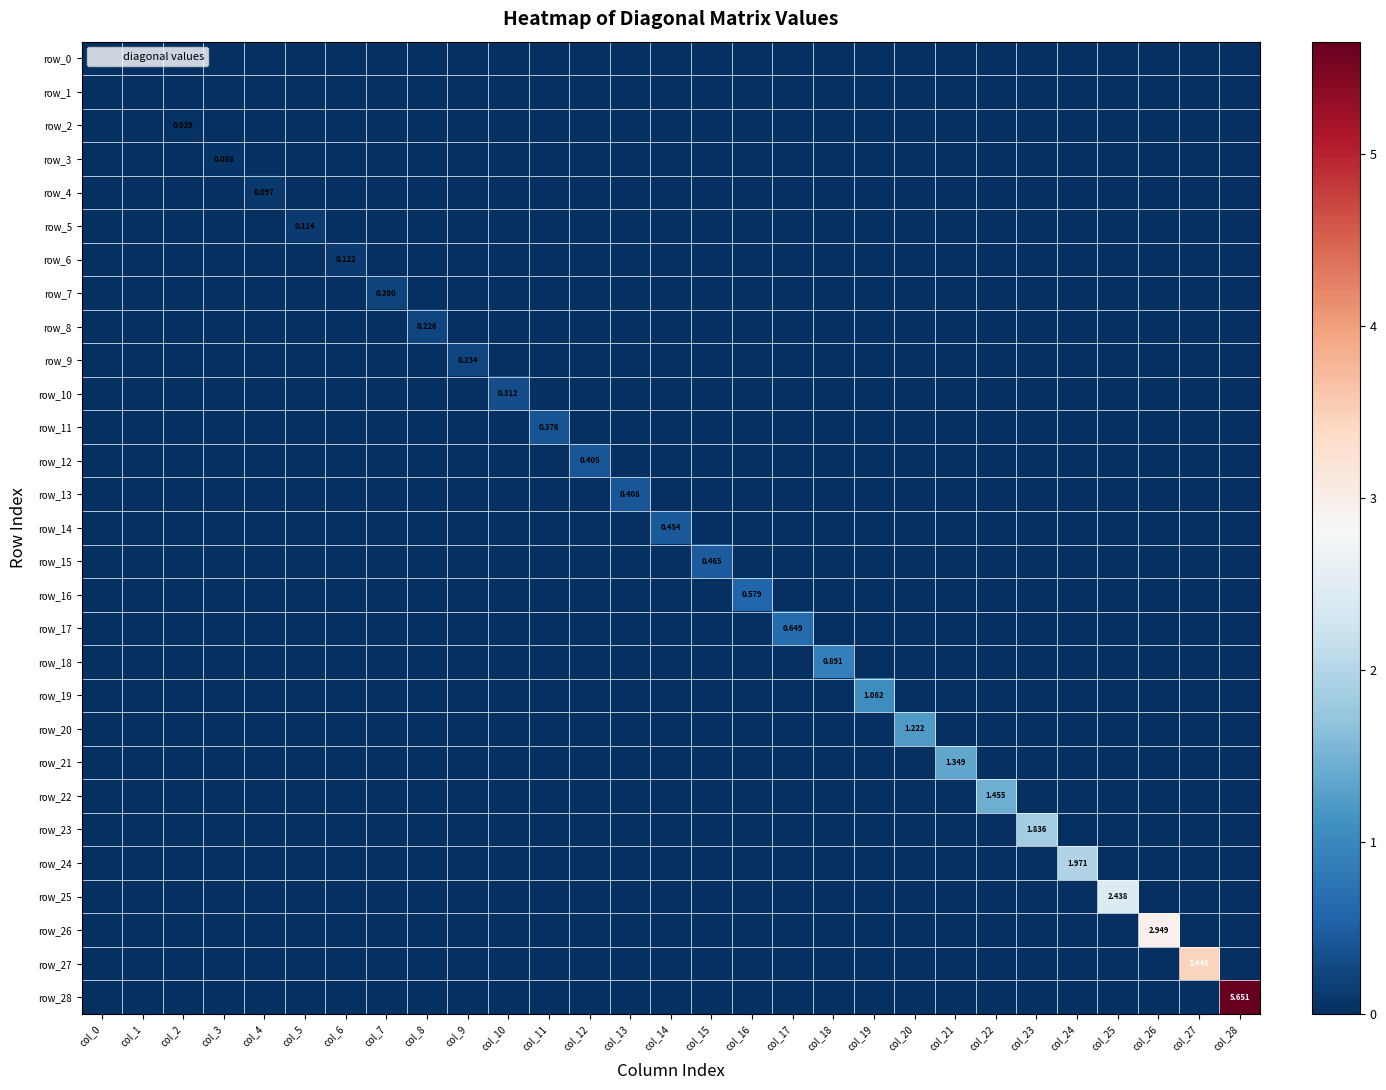

Reading left to right, extract all data points from this chart.

row_0: col_0=0.0	col_1=0.0	col_2=0.0	col_3=0.0	col_4=0.0	col_5=0.0	col_6=0.0	col_7=0.0	col_8=0.0	col_9=0.0	col_10=0.0	col_11=0.0	col_12=0.0	col_13=0.0	col_14=0.0	col_15=0.0	col_16=0.0	col_17=0.0	col_18=0.0	col_19=0.0	col_20=0.0	col_21=0.0	col_22=0.0	col_23=0.0	col_24=0.0	col_25=0.0	col_26=0.0	col_27=0.0	col_28=0.0
row_1: col_0=0.0	col_1=0.0	col_2=0.0	col_3=0.0	col_4=0.0	col_5=0.0	col_6=0.0	col_7=0.0	col_8=0.0	col_9=0.0	col_10=0.0	col_11=0.0	col_12=0.0	col_13=0.0	col_14=0.0	col_15=0.0	col_16=0.0	col_17=0.0	col_18=0.0	col_19=0.0	col_20=0.0	col_21=0.0	col_22=0.0	col_23=0.0	col_24=0.0	col_25=0.0	col_26=0.0	col_27=0.0	col_28=0.0
row_2: col_0=0.0	col_1=0.0	col_2=0.0	col_3=0.0	col_4=0.0	col_5=0.0	col_6=0.0	col_7=0.0	col_8=0.0	col_9=0.0	col_10=0.0	col_11=0.0	col_12=0.0	col_13=0.0	col_14=0.0	col_15=0.0	col_16=0.0	col_17=0.0	col_18=0.0	col_19=0.0	col_20=0.0	col_21=0.0	col_22=0.0	col_23=0.0	col_24=0.0	col_25=0.0	col_26=0.0	col_27=0.0	col_28=0.0
row_3: col_0=0.0	col_1=0.0	col_2=0.0	col_3=0.1	col_4=0.0	col_5=0.0	col_6=0.0	col_7=0.0	col_8=0.0	col_9=0.0	col_10=0.0	col_11=0.0	col_12=0.0	col_13=0.0	col_14=0.0	col_15=0.0	col_16=0.0	col_17=0.0	col_18=0.0	col_19=0.0	col_20=0.0	col_21=0.0	col_22=0.0	col_23=0.0	col_24=0.0	col_25=0.0	col_26=0.0	col_27=0.0	col_28=0.0
row_4: col_0=0.0	col_1=0.0	col_2=0.0	col_3=0.0	col_4=0.1	col_5=0.0	col_6=0.0	col_7=0.0	col_8=0.0	col_9=0.0	col_10=0.0	col_11=0.0	col_12=0.0	col_13=0.0	col_14=0.0	col_15=0.0	col_16=0.0	col_17=0.0	col_18=0.0	col_19=0.0	col_20=0.0	col_21=0.0	col_22=0.0	col_23=0.0	col_24=0.0	col_25=0.0	col_26=0.0	col_27=0.0	col_28=0.0
row_5: col_0=0.0	col_1=0.0	col_2=0.0	col_3=0.0	col_4=0.0	col_5=0.1	col_6=0.0	col_7=0.0	col_8=0.0	col_9=0.0	col_10=0.0	col_11=0.0	col_12=0.0	col_13=0.0	col_14=0.0	col_15=0.0	col_16=0.0	col_17=0.0	col_18=0.0	col_19=0.0	col_20=0.0	col_21=0.0	col_22=0.0	col_23=0.0	col_24=0.0	col_25=0.0	col_26=0.0	col_27=0.0	col_28=0.0
row_6: col_0=0.0	col_1=0.0	col_2=0.0	col_3=0.0	col_4=0.0	col_5=0.0	col_6=0.1	col_7=0.0	col_8=0.0	col_9=0.0	col_10=0.0	col_11=0.0	col_12=0.0	col_13=0.0	col_14=0.0	col_15=0.0	col_16=0.0	col_17=0.0	col_18=0.0	col_19=0.0	col_20=0.0	col_21=0.0	col_22=0.0	col_23=0.0	col_24=0.0	col_25=0.0	col_26=0.0	col_27=0.0	col_28=0.0
row_7: col_0=0.0	col_1=0.0	col_2=0.0	col_3=0.0	col_4=0.0	col_5=0.0	col_6=0.0	col_7=0.2	col_8=0.0	col_9=0.0	col_10=0.0	col_11=0.0	col_12=0.0	col_13=0.0	col_14=0.0	col_15=0.0	col_16=0.0	col_17=0.0	col_18=0.0	col_19=0.0	col_20=0.0	col_21=0.0	col_22=0.0	col_23=0.0	col_24=0.0	col_25=0.0	col_26=0.0	col_27=0.0	col_28=0.0
row_8: col_0=0.0	col_1=0.0	col_2=0.0	col_3=0.0	col_4=0.0	col_5=0.0	col_6=0.0	col_7=0.0	col_8=0.2	col_9=0.0	col_10=0.0	col_11=0.0	col_12=0.0	col_13=0.0	col_14=0.0	col_15=0.0	col_16=0.0	col_17=0.0	col_18=0.0	col_19=0.0	col_20=0.0	col_21=0.0	col_22=0.0	col_23=0.0	col_24=0.0	col_25=0.0	col_26=0.0	col_27=0.0	col_28=0.0
row_9: col_0=0.0	col_1=0.0	col_2=0.0	col_3=0.0	col_4=0.0	col_5=0.0	col_6=0.0	col_7=0.0	col_8=0.0	col_9=0.2	col_10=0.0	col_11=0.0	col_12=0.0	col_13=0.0	col_14=0.0	col_15=0.0	col_16=0.0	col_17=0.0	col_18=0.0	col_19=0.0	col_20=0.0	col_21=0.0	col_22=0.0	col_23=0.0	col_24=0.0	col_25=0.0	col_26=0.0	col_27=0.0	col_28=0.0
row_10: col_0=0.0	col_1=0.0	col_2=0.0	col_3=0.0	col_4=0.0	col_5=0.0	col_6=0.0	col_7=0.0	col_8=0.0	col_9=0.0	col_10=0.3	col_11=0.0	col_12=0.0	col_13=0.0	col_14=0.0	col_15=0.0	col_16=0.0	col_17=0.0	col_18=0.0	col_19=0.0	col_20=0.0	col_21=0.0	col_22=0.0	col_23=0.0	col_24=0.0	col_25=0.0	col_26=0.0	col_27=0.0	col_28=0.0
row_11: col_0=0.0	col_1=0.0	col_2=0.0	col_3=0.0	col_4=0.0	col_5=0.0	col_6=0.0	col_7=0.0	col_8=0.0	col_9=0.0	col_10=0.0	col_11=0.4	col_12=0.0	col_13=0.0	col_14=0.0	col_15=0.0	col_16=0.0	col_17=0.0	col_18=0.0	col_19=0.0	col_20=0.0	col_21=0.0	col_22=0.0	col_23=0.0	col_24=0.0	col_25=0.0	col_26=0.0	col_27=0.0	col_28=0.0
row_12: col_0=0.0	col_1=0.0	col_2=0.0	col_3=0.0	col_4=0.0	col_5=0.0	col_6=0.0	col_7=0.0	col_8=0.0	col_9=0.0	col_10=0.0	col_11=0.0	col_12=0.4	col_13=0.0	col_14=0.0	col_15=0.0	col_16=0.0	col_17=0.0	col_18=0.0	col_19=0.0	col_20=0.0	col_21=0.0	col_22=0.0	col_23=0.0	col_24=0.0	col_25=0.0	col_26=0.0	col_27=0.0	col_28=0.0
row_13: col_0=0.0	col_1=0.0	col_2=0.0	col_3=0.0	col_4=0.0	col_5=0.0	col_6=0.0	col_7=0.0	col_8=0.0	col_9=0.0	col_10=0.0	col_11=0.0	col_12=0.0	col_13=0.4	col_14=0.0	col_15=0.0	col_16=0.0	col_17=0.0	col_18=0.0	col_19=0.0	col_20=0.0	col_21=0.0	col_22=0.0	col_23=0.0	col_24=0.0	col_25=0.0	col_26=0.0	col_27=0.0	col_28=0.0
row_14: col_0=0.0	col_1=0.0	col_2=0.0	col_3=0.0	col_4=0.0	col_5=0.0	col_6=0.0	col_7=0.0	col_8=0.0	col_9=0.0	col_10=0.0	col_11=0.0	col_12=0.0	col_13=0.0	col_14=0.5	col_15=0.0	col_16=0.0	col_17=0.0	col_18=0.0	col_19=0.0	col_20=0.0	col_21=0.0	col_22=0.0	col_23=0.0	col_24=0.0	col_25=0.0	col_26=0.0	col_27=0.0	col_28=0.0
row_15: col_0=0.0	col_1=0.0	col_2=0.0	col_3=0.0	col_4=0.0	col_5=0.0	col_6=0.0	col_7=0.0	col_8=0.0	col_9=0.0	col_10=0.0	col_11=0.0	col_12=0.0	col_13=0.0	col_14=0.0	col_15=0.5	col_16=0.0	col_17=0.0	col_18=0.0	col_19=0.0	col_20=0.0	col_21=0.0	col_22=0.0	col_23=0.0	col_24=0.0	col_25=0.0	col_26=0.0	col_27=0.0	col_28=0.0
row_16: col_0=0.0	col_1=0.0	col_2=0.0	col_3=0.0	col_4=0.0	col_5=0.0	col_6=0.0	col_7=0.0	col_8=0.0	col_9=0.0	col_10=0.0	col_11=0.0	col_12=0.0	col_13=0.0	col_14=0.0	col_15=0.0	col_16=0.6	col_17=0.0	col_18=0.0	col_19=0.0	col_20=0.0	col_21=0.0	col_22=0.0	col_23=0.0	col_24=0.0	col_25=0.0	col_26=0.0	col_27=0.0	col_28=0.0
row_17: col_0=0.0	col_1=0.0	col_2=0.0	col_3=0.0	col_4=0.0	col_5=0.0	col_6=0.0	col_7=0.0	col_8=0.0	col_9=0.0	col_10=0.0	col_11=0.0	col_12=0.0	col_13=0.0	col_14=0.0	col_15=0.0	col_16=0.0	col_17=0.6	col_18=0.0	col_19=0.0	col_20=0.0	col_21=0.0	col_22=0.0	col_23=0.0	col_24=0.0	col_25=0.0	col_26=0.0	col_27=0.0	col_28=0.0
row_18: col_0=0.0	col_1=0.0	col_2=0.0	col_3=0.0	col_4=0.0	col_5=0.0	col_6=0.0	col_7=0.0	col_8=0.0	col_9=0.0	col_10=0.0	col_11=0.0	col_12=0.0	col_13=0.0	col_14=0.0	col_15=0.0	col_16=0.0	col_17=0.0	col_18=0.9	col_19=0.0	col_20=0.0	col_21=0.0	col_22=0.0	col_23=0.0	col_24=0.0	col_25=0.0	col_26=0.0	col_27=0.0	col_28=0.0
row_19: col_0=0.0	col_1=0.0	col_2=0.0	col_3=0.0	col_4=0.0	col_5=0.0	col_6=0.0	col_7=0.0	col_8=0.0	col_9=0.0	col_10=0.0	col_11=0.0	col_12=0.0	col_13=0.0	col_14=0.0	col_15=0.0	col_16=0.0	col_17=0.0	col_18=0.0	col_19=1.1	col_20=0.0	col_21=0.0	col_22=0.0	col_23=0.0	col_24=0.0	col_25=0.0	col_26=0.0	col_27=0.0	col_28=0.0
row_20: col_0=0.0	col_1=0.0	col_2=0.0	col_3=0.0	col_4=0.0	col_5=0.0	col_6=0.0	col_7=0.0	col_8=0.0	col_9=0.0	col_10=0.0	col_11=0.0	col_12=0.0	col_13=0.0	col_14=0.0	col_15=0.0	col_16=0.0	col_17=0.0	col_18=0.0	col_19=0.0	col_20=1.2	col_21=0.0	col_22=0.0	col_23=0.0	col_24=0.0	col_25=0.0	col_26=0.0	col_27=0.0	col_28=0.0
row_21: col_0=0.0	col_1=0.0	col_2=0.0	col_3=0.0	col_4=0.0	col_5=0.0	col_6=0.0	col_7=0.0	col_8=0.0	col_9=0.0	col_10=0.0	col_11=0.0	col_12=0.0	col_13=0.0	col_14=0.0	col_15=0.0	col_16=0.0	col_17=0.0	col_18=0.0	col_19=0.0	col_20=0.0	col_21=1.3	col_22=0.0	col_23=0.0	col_24=0.0	col_25=0.0	col_26=0.0	col_27=0.0	col_28=0.0
row_22: col_0=0.0	col_1=0.0	col_2=0.0	col_3=0.0	col_4=0.0	col_5=0.0	col_6=0.0	col_7=0.0	col_8=0.0	col_9=0.0	col_10=0.0	col_11=0.0	col_12=0.0	col_13=0.0	col_14=0.0	col_15=0.0	col_16=0.0	col_17=0.0	col_18=0.0	col_19=0.0	col_20=0.0	col_21=0.0	col_22=1.5	col_23=0.0	col_24=0.0	col_25=0.0	col_26=0.0	col_27=0.0	col_28=0.0
row_23: col_0=0.0	col_1=0.0	col_2=0.0	col_3=0.0	col_4=0.0	col_5=0.0	col_6=0.0	col_7=0.0	col_8=0.0	col_9=0.0	col_10=0.0	col_11=0.0	col_12=0.0	col_13=0.0	col_14=0.0	col_15=0.0	col_16=0.0	col_17=0.0	col_18=0.0	col_19=0.0	col_20=0.0	col_21=0.0	col_22=0.0	col_23=1.8	col_24=0.0	col_25=0.0	col_26=0.0	col_27=0.0	col_28=0.0
row_24: col_0=0.0	col_1=0.0	col_2=0.0	col_3=0.0	col_4=0.0	col_5=0.0	col_6=0.0	col_7=0.0	col_8=0.0	col_9=0.0	col_10=0.0	col_11=0.0	col_12=0.0	col_13=0.0	col_14=0.0	col_15=0.0	col_16=0.0	col_17=0.0	col_18=0.0	col_19=0.0	col_20=0.0	col_21=0.0	col_22=0.0	col_23=0.0	col_24=2.0	col_25=0.0	col_26=0.0	col_27=0.0	col_28=0.0
row_25: col_0=0.0	col_1=0.0	col_2=0.0	col_3=0.0	col_4=0.0	col_5=0.0	col_6=0.0	col_7=0.0	col_8=0.0	col_9=0.0	col_10=0.0	col_11=0.0	col_12=0.0	col_13=0.0	col_14=0.0	col_15=0.0	col_16=0.0	col_17=0.0	col_18=0.0	col_19=0.0	col_20=0.0	col_21=0.0	col_22=0.0	col_23=0.0	col_24=0.0	col_25=2.4	col_26=0.0	col_27=0.0	col_28=0.0
row_26: col_0=0.0	col_1=0.0	col_2=0.0	col_3=0.0	col_4=0.0	col_5=0.0	col_6=0.0	col_7=0.0	col_8=0.0	col_9=0.0	col_10=0.0	col_11=0.0	col_12=0.0	col_13=0.0	col_14=0.0	col_15=0.0	col_16=0.0	col_17=0.0	col_18=0.0	col_19=0.0	col_20=0.0	col_21=0.0	col_22=0.0	col_23=0.0	col_24=0.0	col_25=0.0	col_26=2.9	col_27=0.0	col_28=0.0
row_27: col_0=0.0	col_1=0.0	col_2=0.0	col_3=0.0	col_4=0.0	col_5=0.0	col_6=0.0	col_7=0.0	col_8=0.0	col_9=0.0	col_10=0.0	col_11=0.0	col_12=0.0	col_13=0.0	col_14=0.0	col_15=0.0	col_16=0.0	col_17=0.0	col_18=0.0	col_19=0.0	col_20=0.0	col_21=0.0	col_22=0.0	col_23=0.0	col_24=0.0	col_25=0.0	col_26=0.0	col_27=3.4	col_28=0.0
row_28: col_0=0.0	col_1=0.0	col_2=0.0	col_3=0.0	col_4=0.0	col_5=0.0	col_6=0.0	col_7=0.0	col_8=0.0	col_9=0.0	col_10=0.0	col_11=0.0	col_12=0.0	col_13=0.0	col_14=0.0	col_15=0.0	col_16=0.0	col_17=0.0	col_18=0.0	col_19=0.0	col_20=0.0	col_21=0.0	col_22=0.0	col_23=0.0	col_24=0.0	col_25=0.0	col_26=0.0	col_27=0.0	col_28=5.7